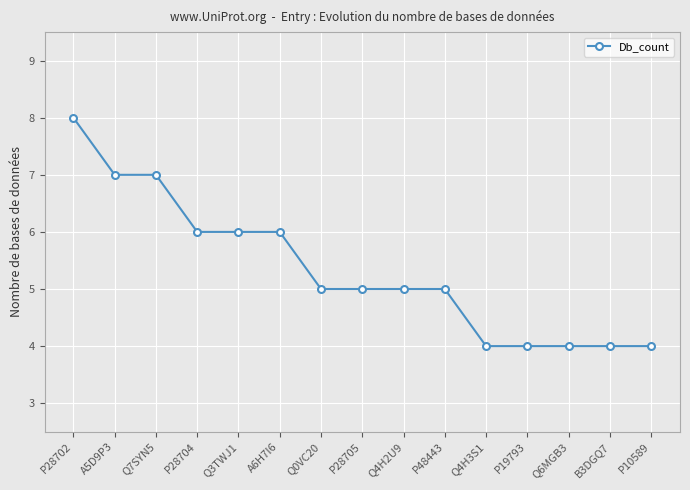

How many values are between 4 and 6?

12